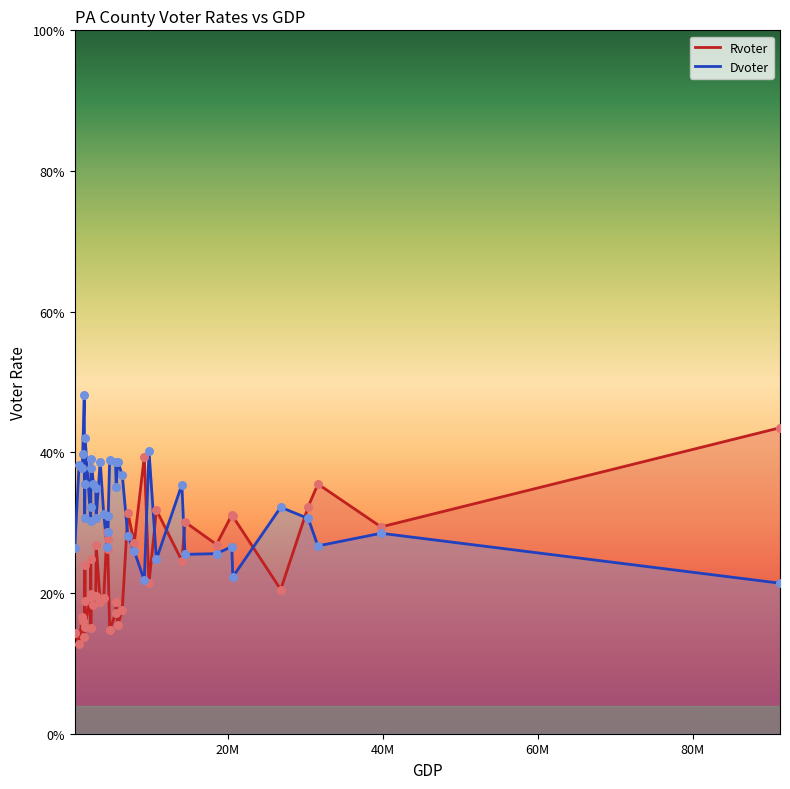

At how many categories does at least one series exceed 0?

40